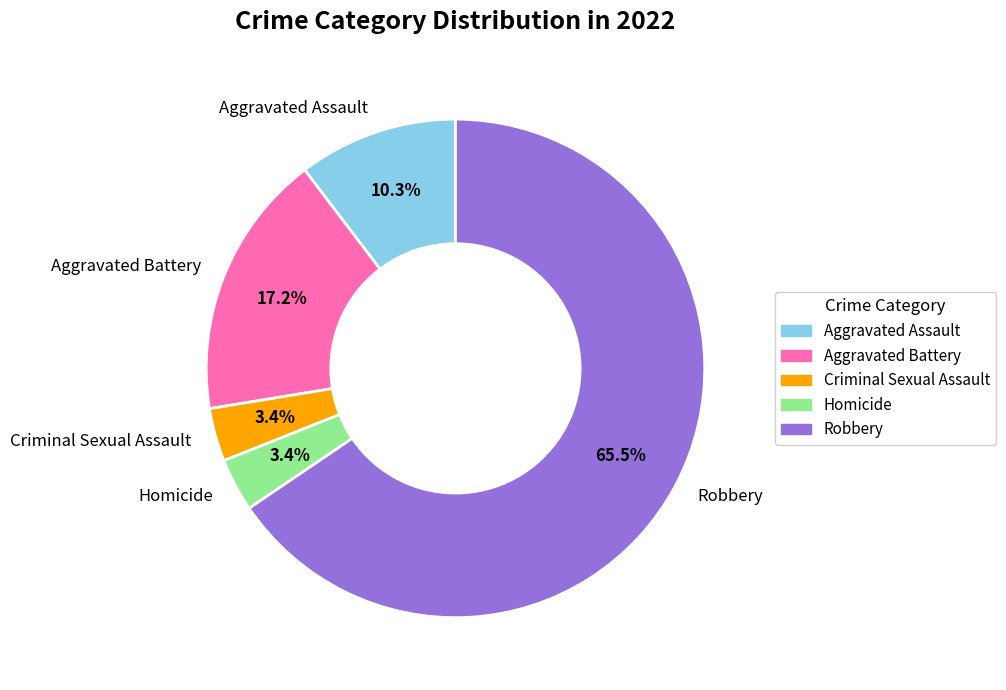

Between Homicide and Aggravated Battery, which is larger?

Aggravated Battery